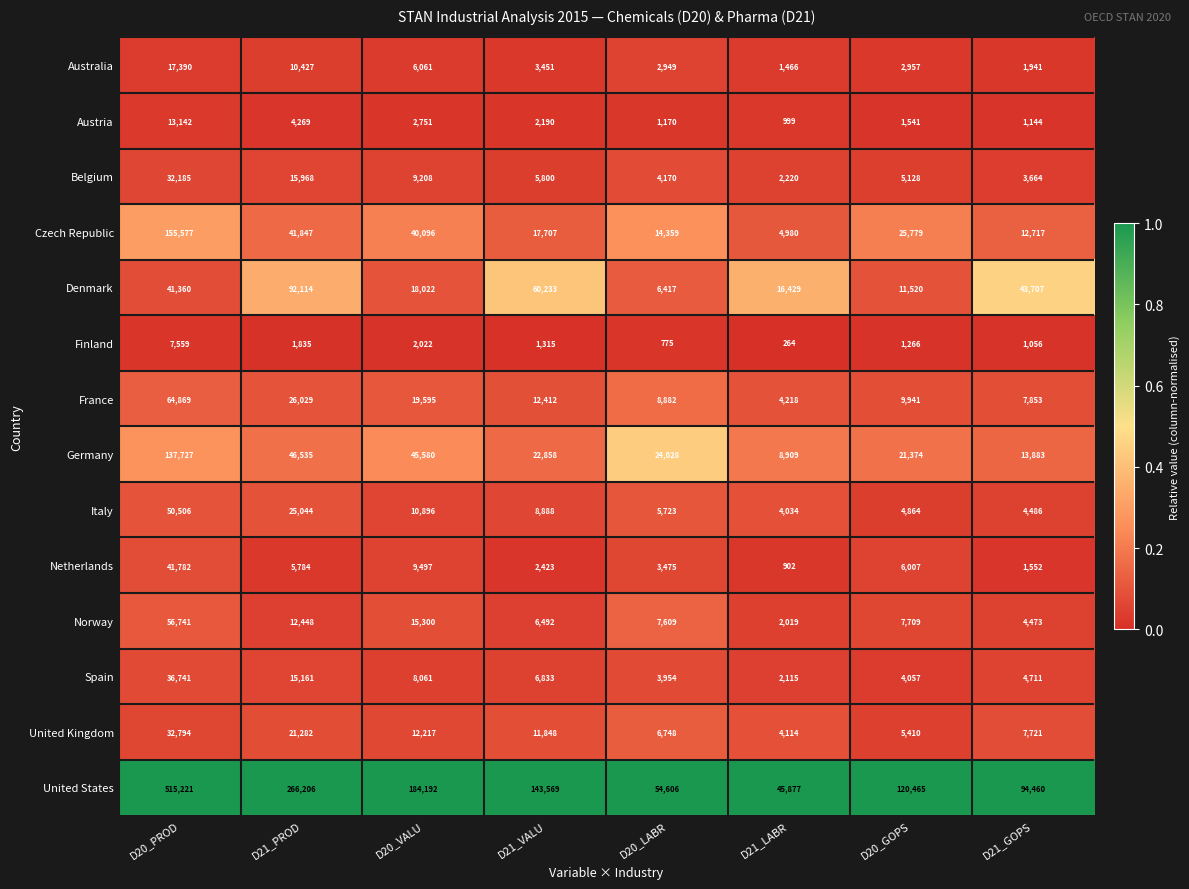

What is the difference between the highest and lowest values at D20_VALU?

182170